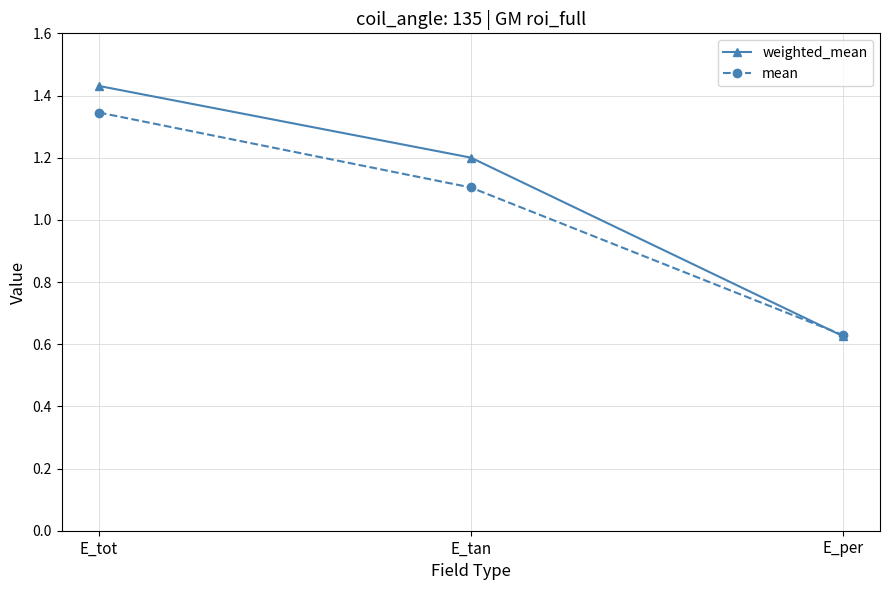

What is the difference between the highest and lowest values at E_tot?

0.1